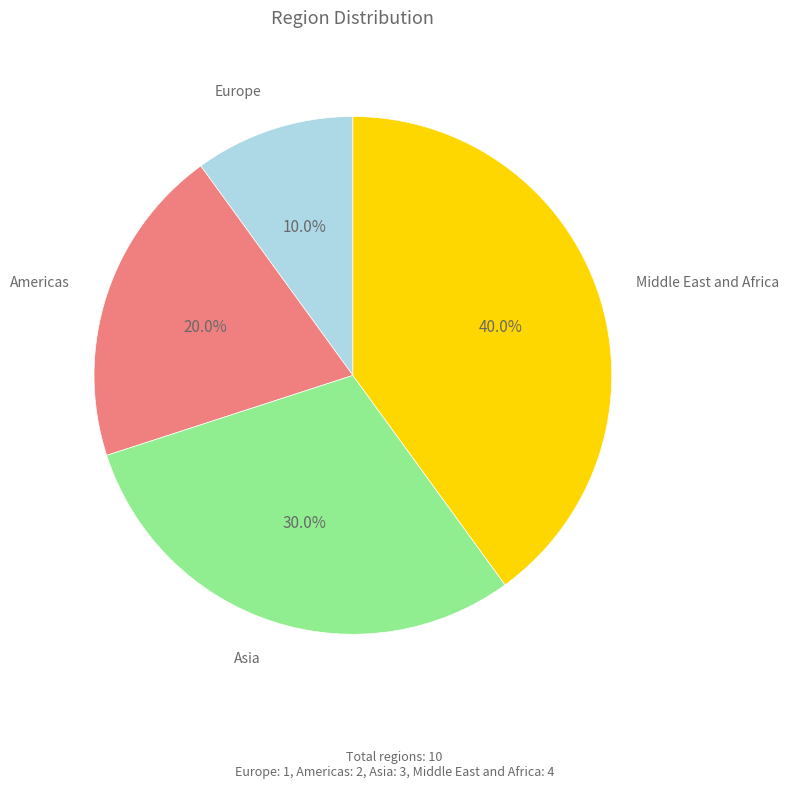

Is there a majority slice in this chart?

No